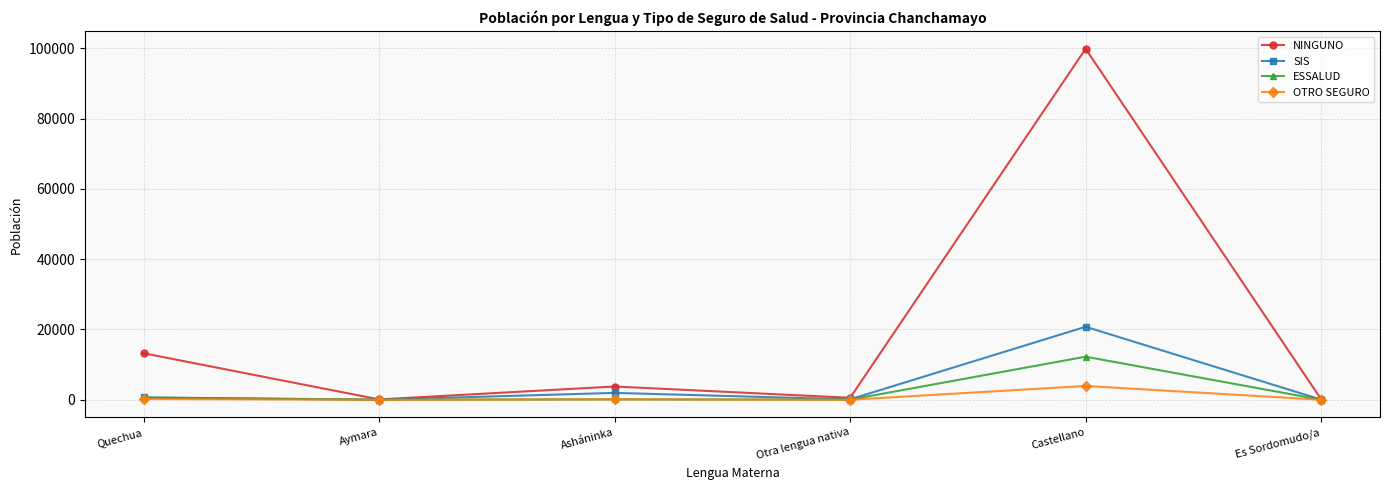

Which series has the largest total across all categories?

NINGUNO